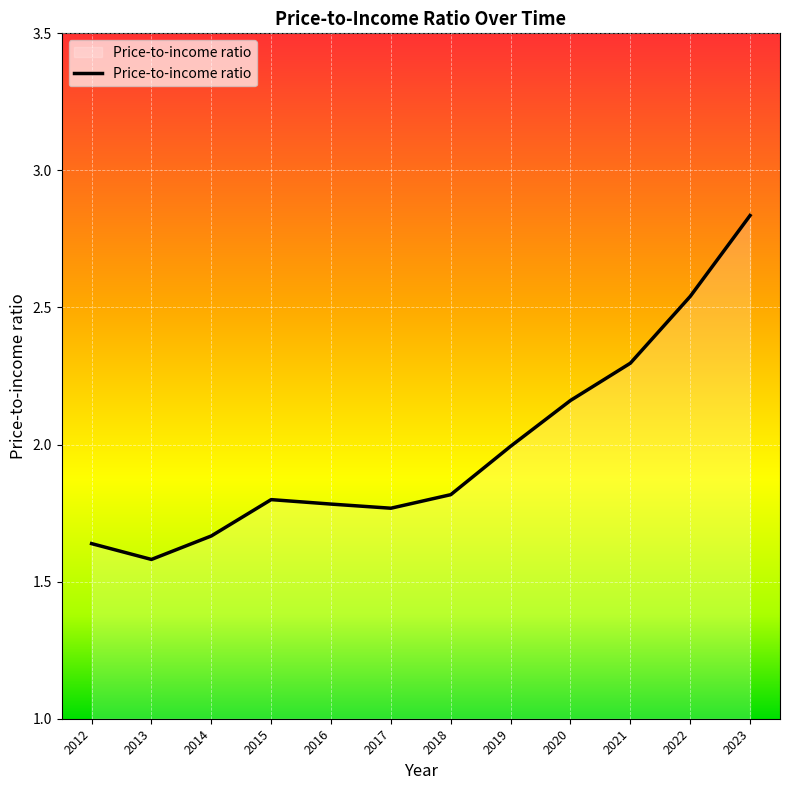

What is the difference between the values at 2013 and 2019?

0.4